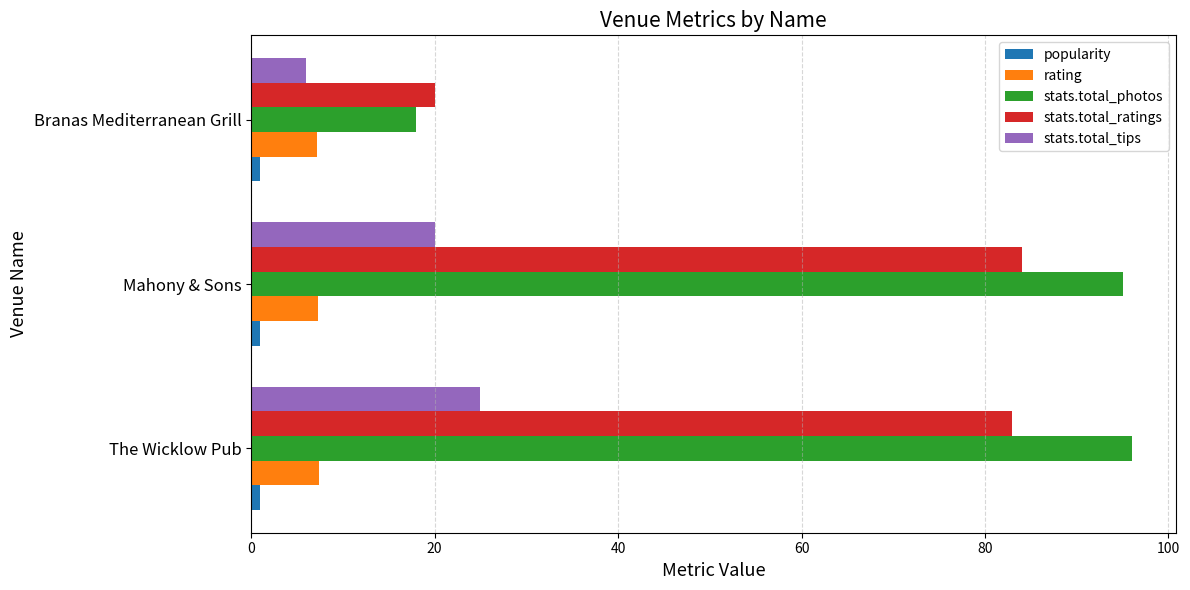

Between Mahony & Sons and Branas Mediterranean Grill, which series saw the biggest shift?

stats.total_photos